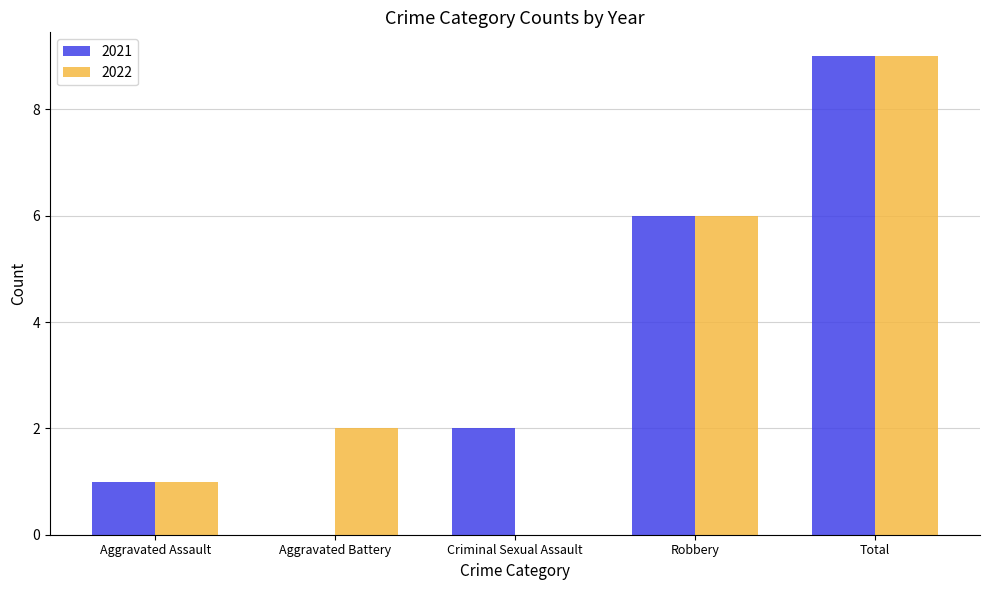

Is the value of 2021 at Aggravated Assault greater than the value of 2022 at Criminal Sexual Assault?

Yes